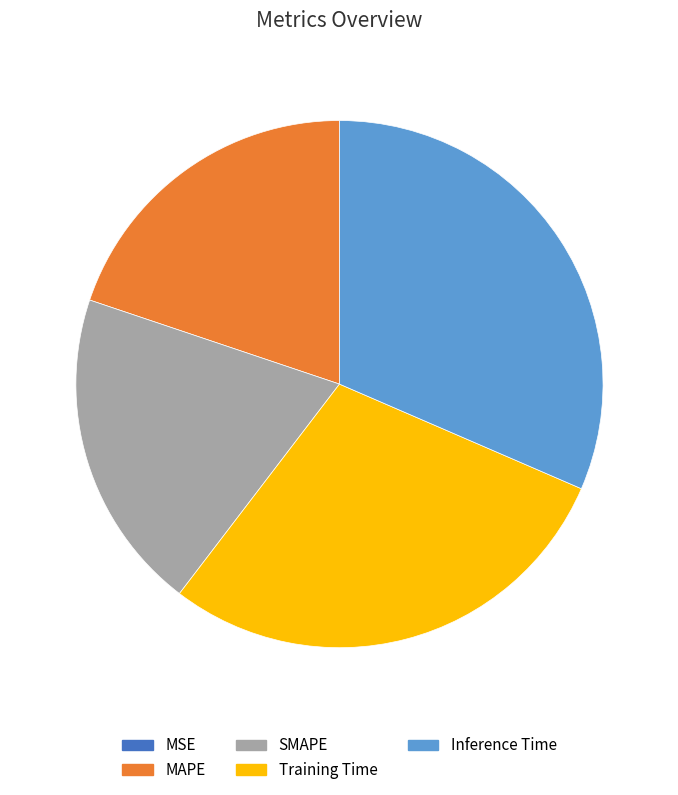

What is the largest slice in the pie chart?

Inference Time